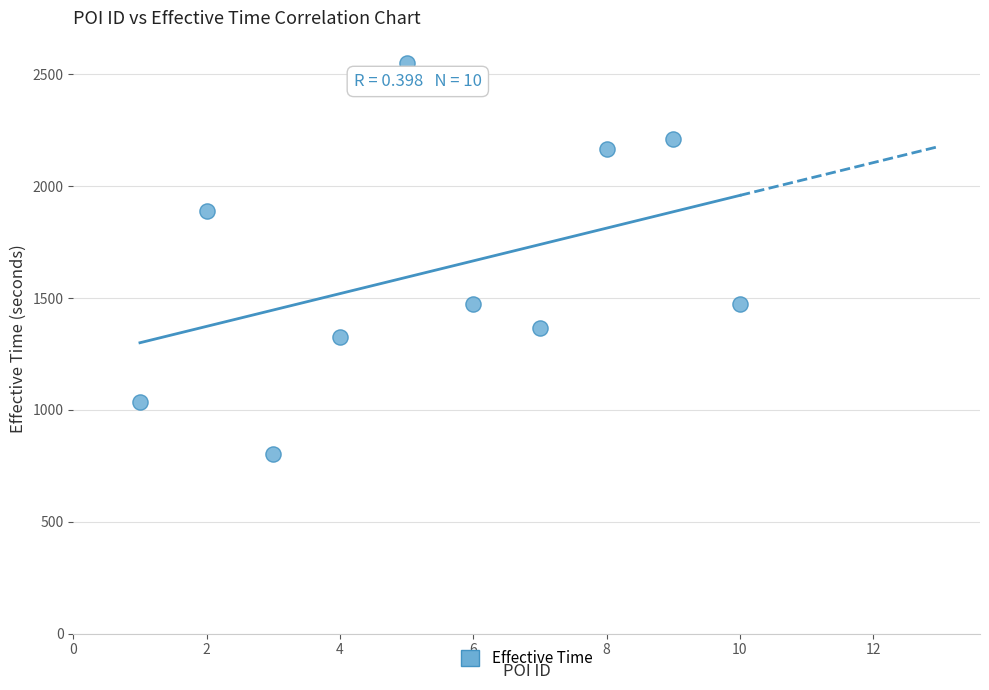

What is the range of X values (max minus min)?

9